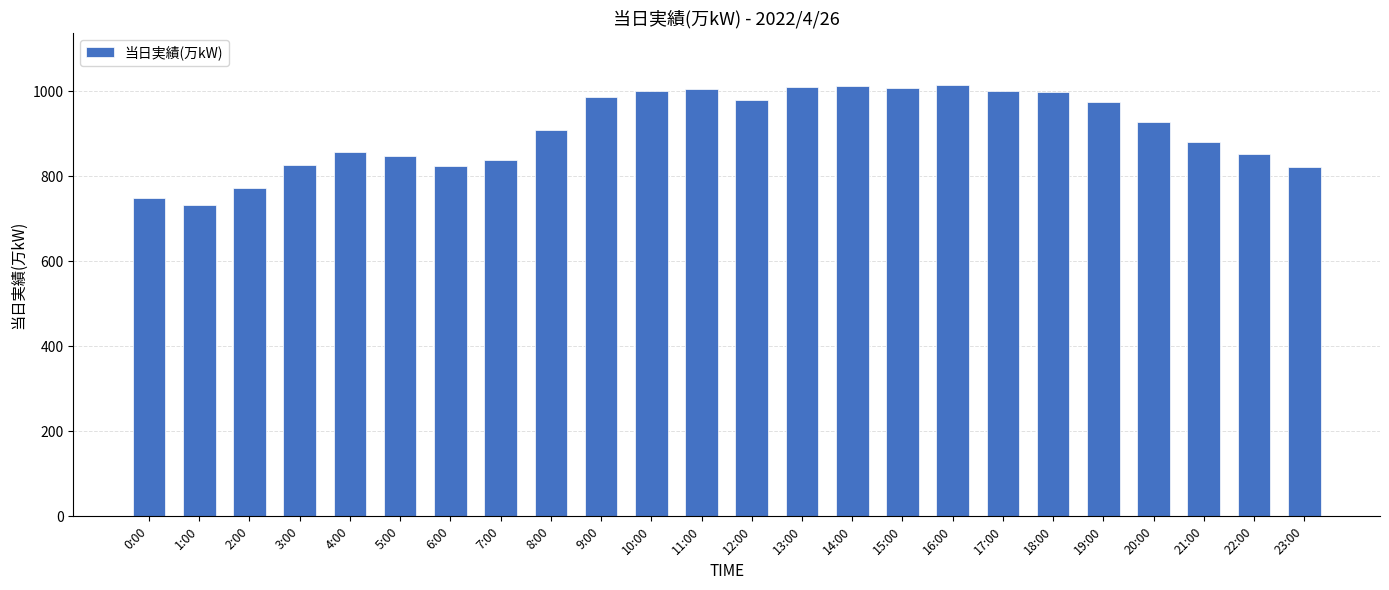

True or false: the data shows 986 at 9:00.

True